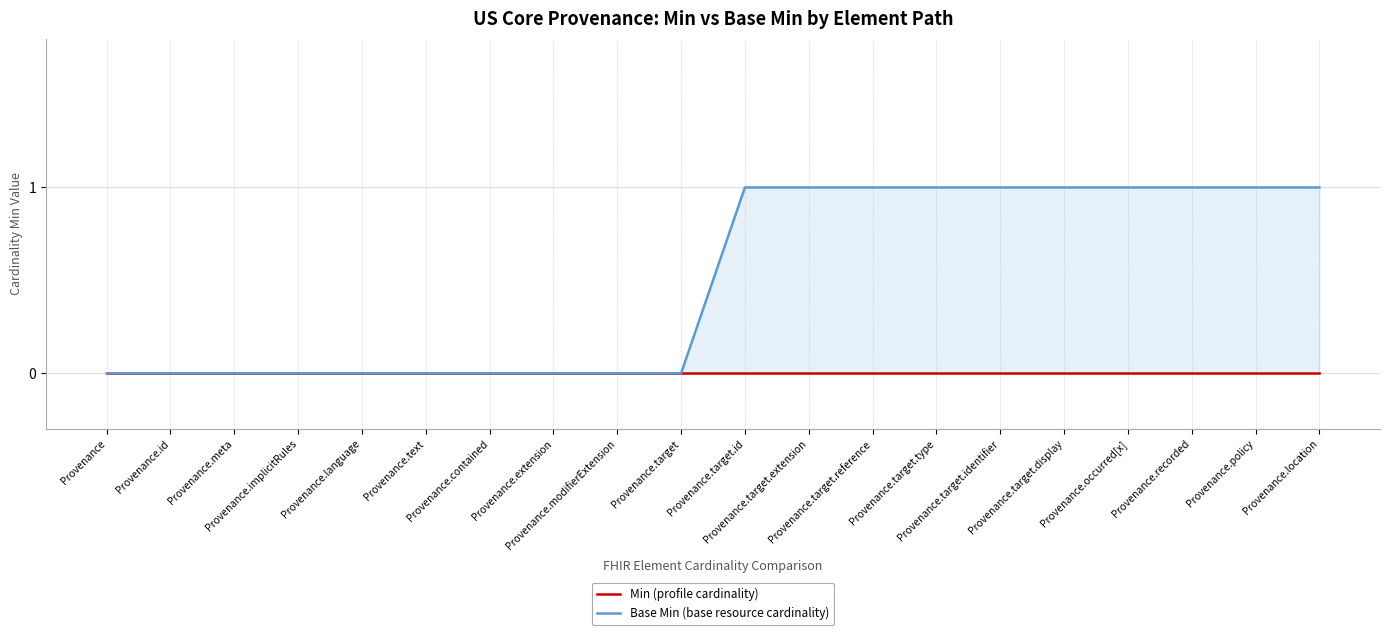

Reading left to right, extract all data points from this chart.

Min (profile cardinality): 0	0	0	0	0	0	0	0	0	0	0	0	0	0	0	0	0	0	0	0
Base Min (base resource cardinality): 0	0	0	0	0	0	0	0	0	0	1	1	1	1	1	1	1	1	1	1